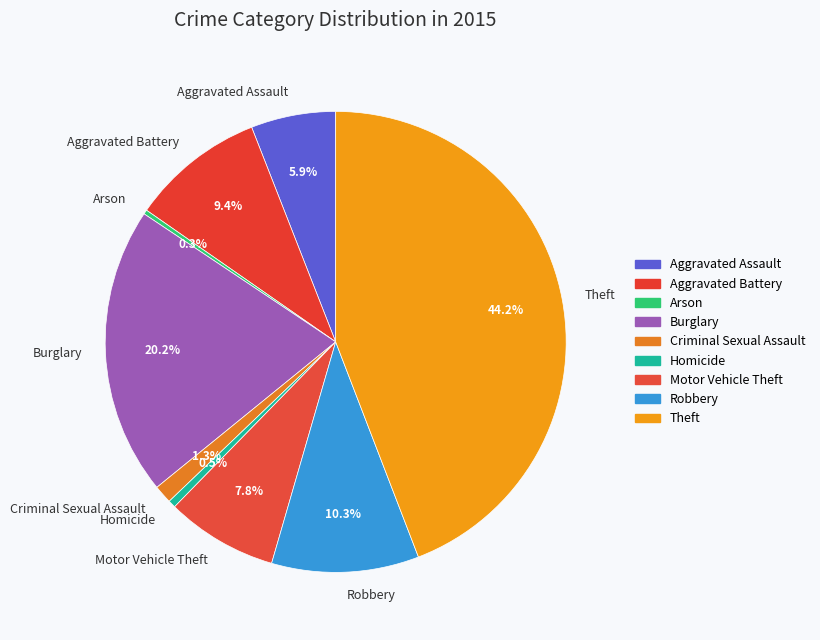

Approximately how many times larger is the value at Aggravated Assault compared to Burglary?

0.3